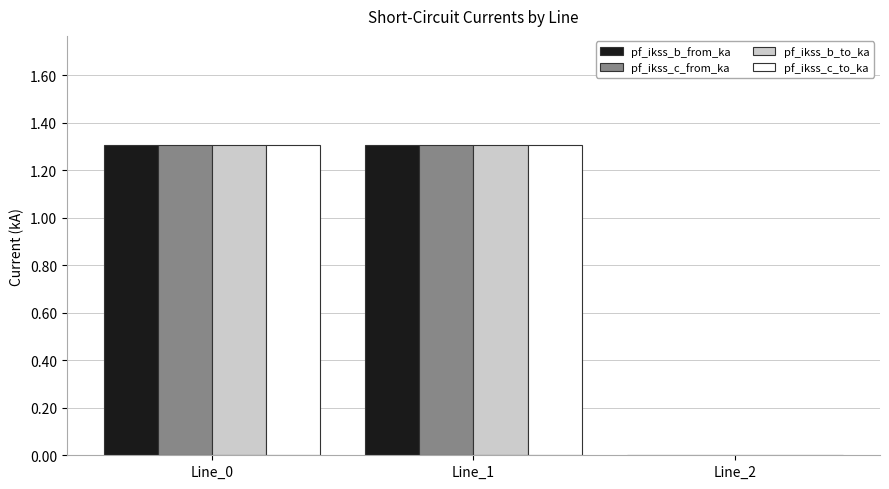

Is it true that pf_ikss_c_to_ka equals 2.3 at Line_1?

False